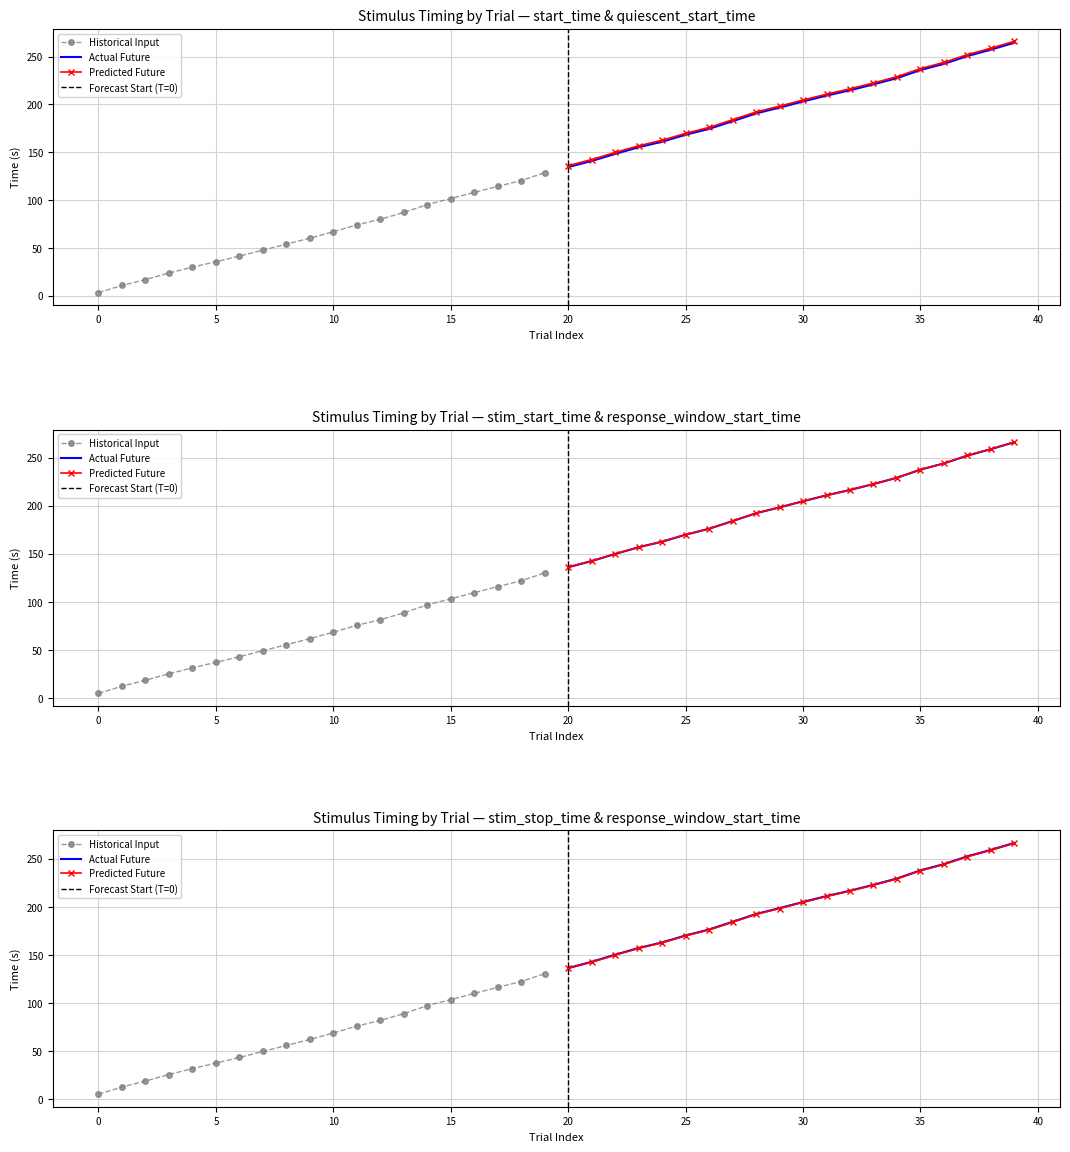

What is the value of the start_time point at the 35th from the left?

227.5